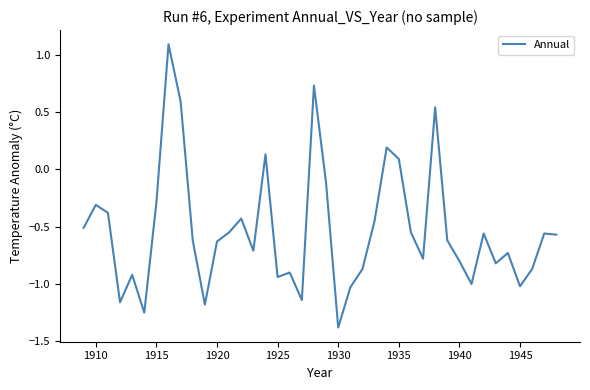

What is the smallest value displayed?

-1.4